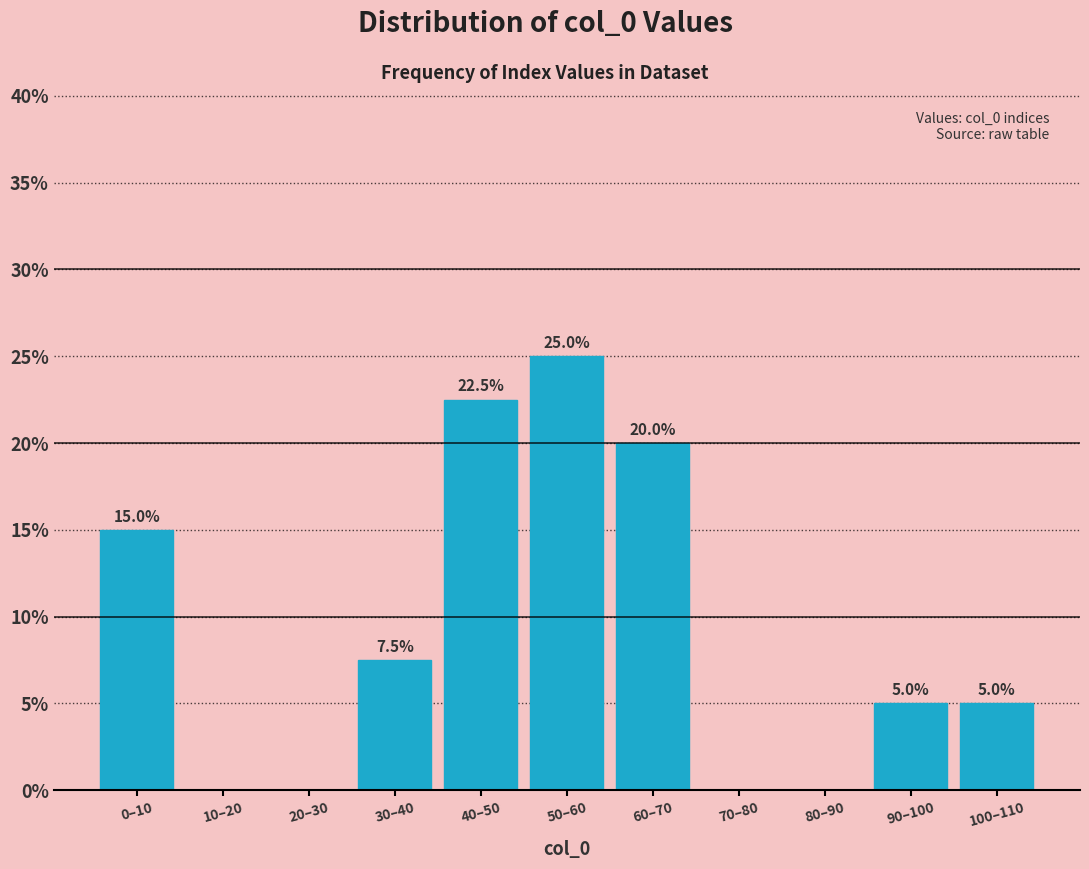

Reading left to right, what are all the values shown in this chart?

0–10=15.0	10–20=0.0	20–30=0.0	30–40=7.5	40–50=22.5	50–60=25.0	60–70=20.0	70–80=0.0	80–90=0.0	90–100=5.0	100–110=5.0